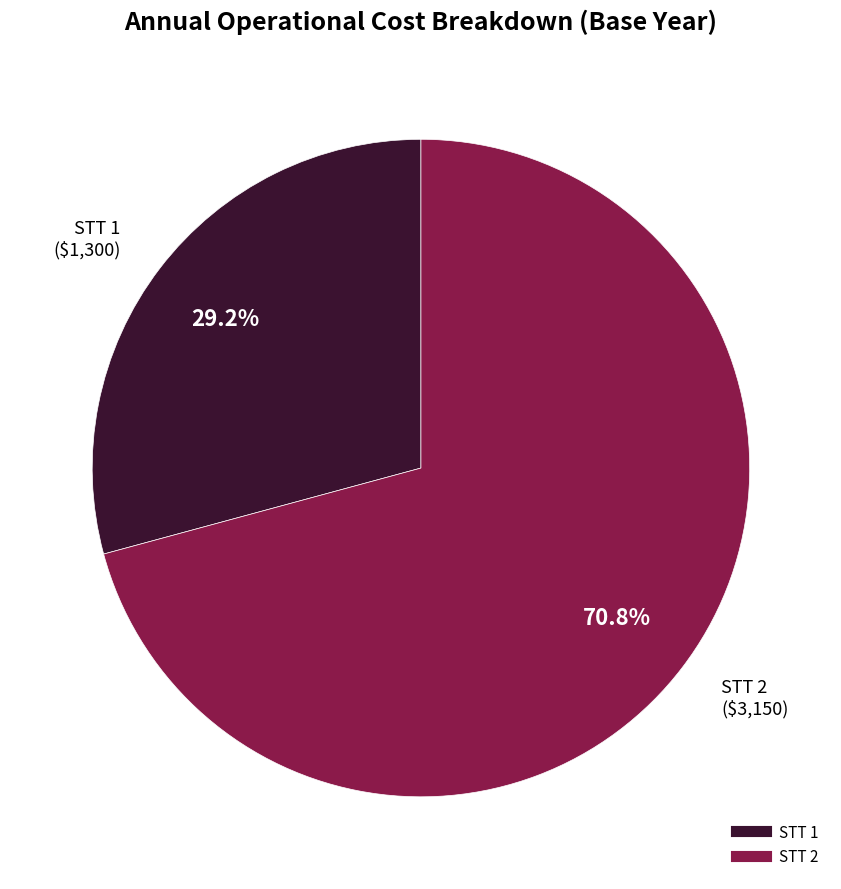

Does any single category account for the majority?

Yes